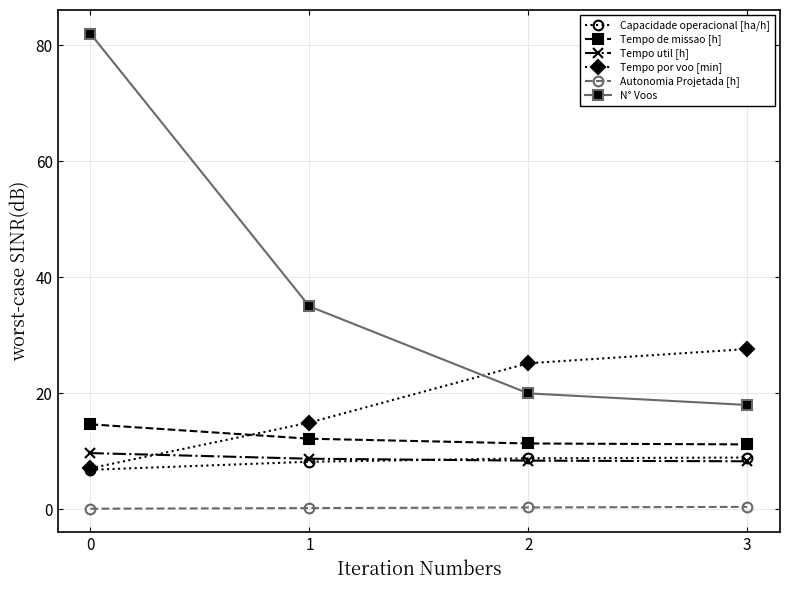

The value of Tempo por voo [min] at 0 is 7.1. True or false?

True